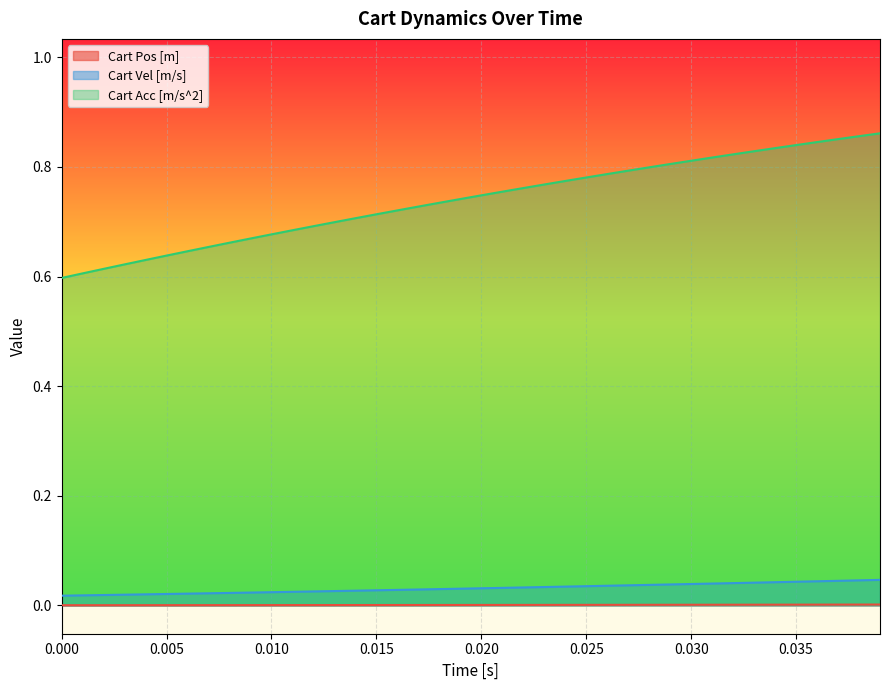

What is the maximum value for Cart Acc [m/s^2]?

0.9